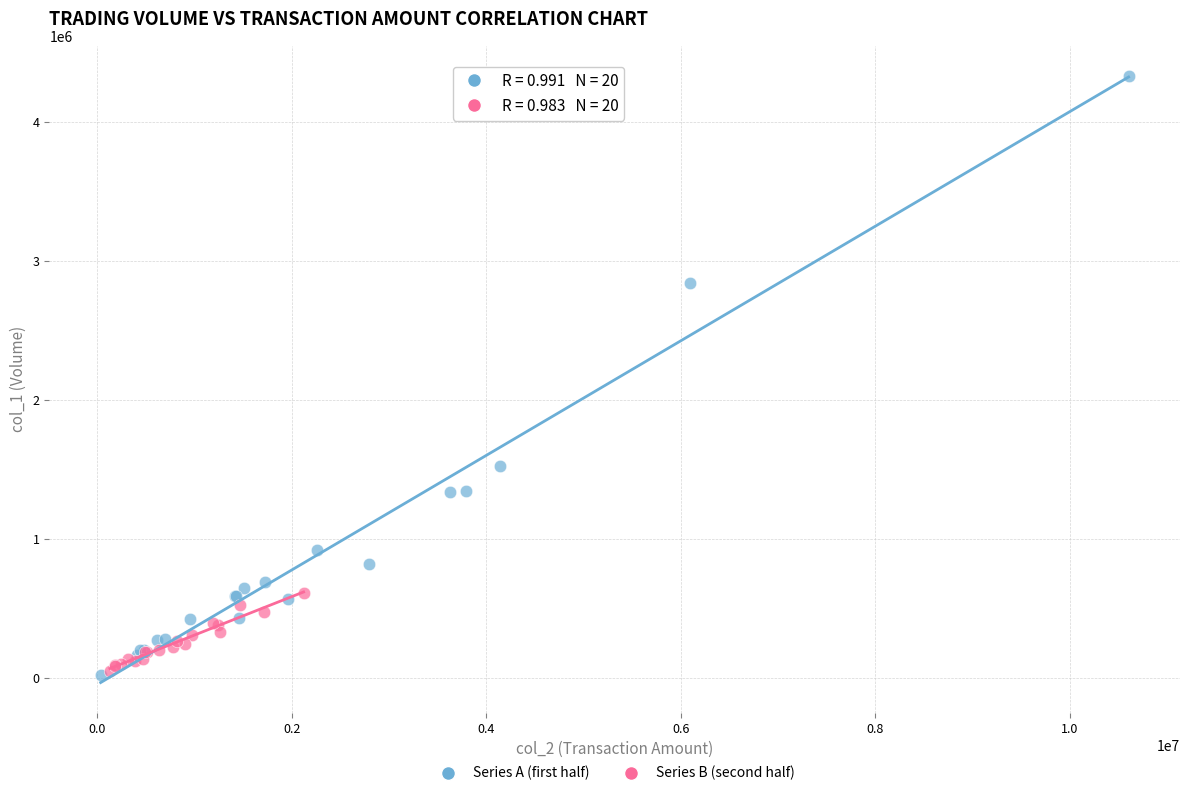

Which series contains the highest Y value?

Series A (first half)